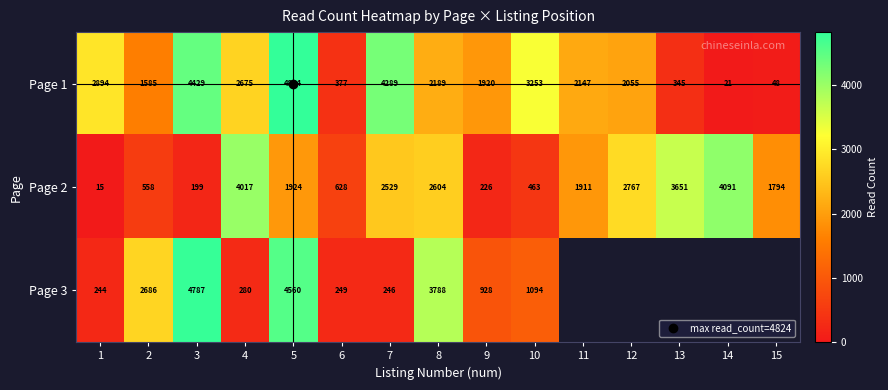

Which series has the largest total across all categories?

Page 1